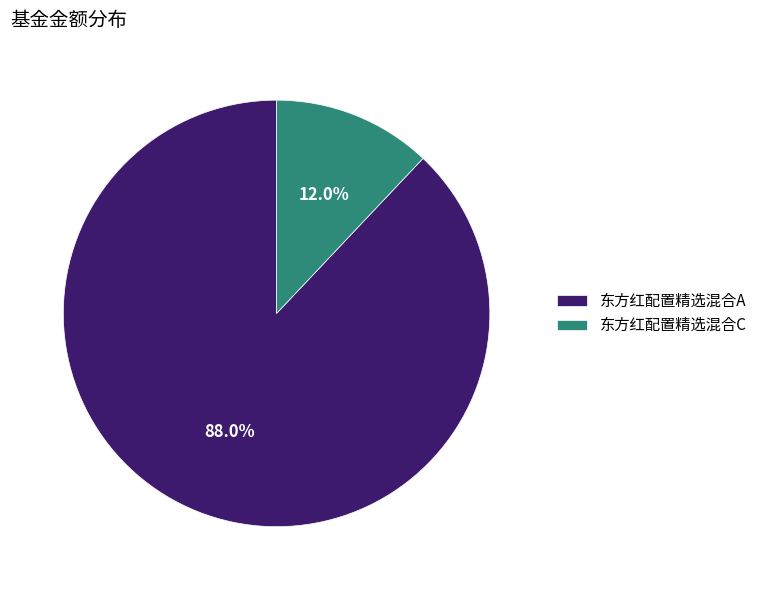

Is there a majority slice in this chart?

Yes